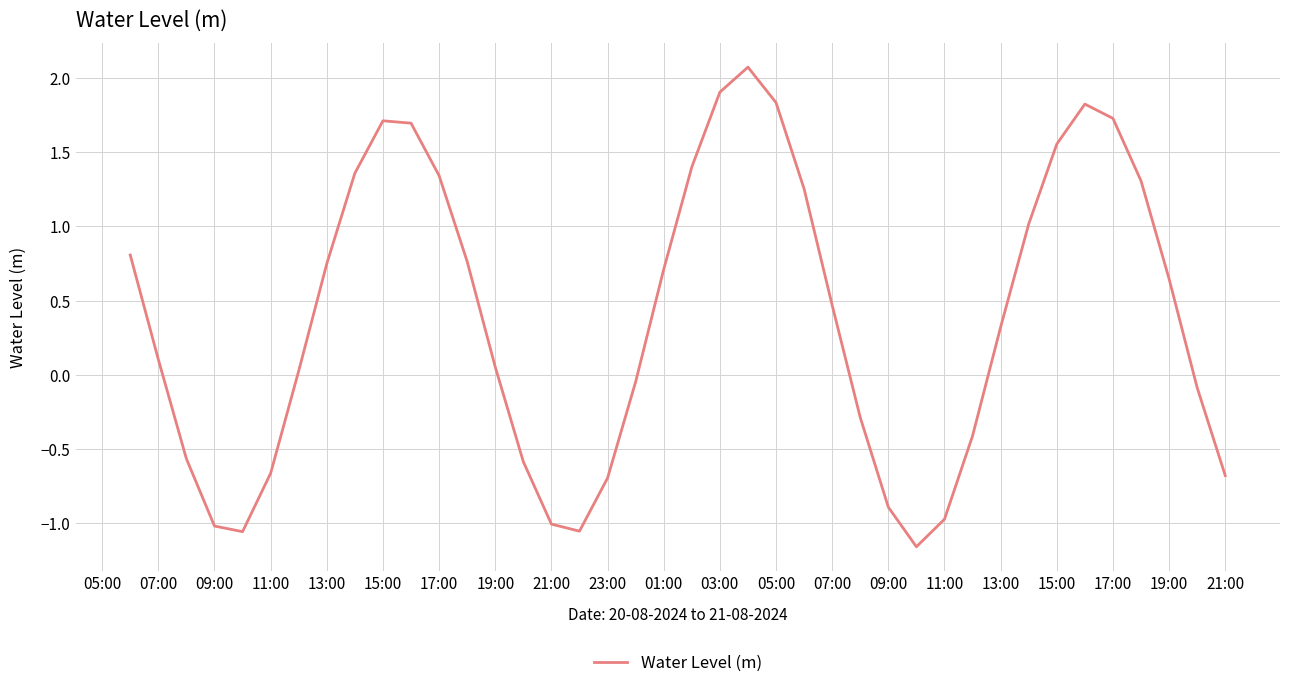

What is the average value?

0.4